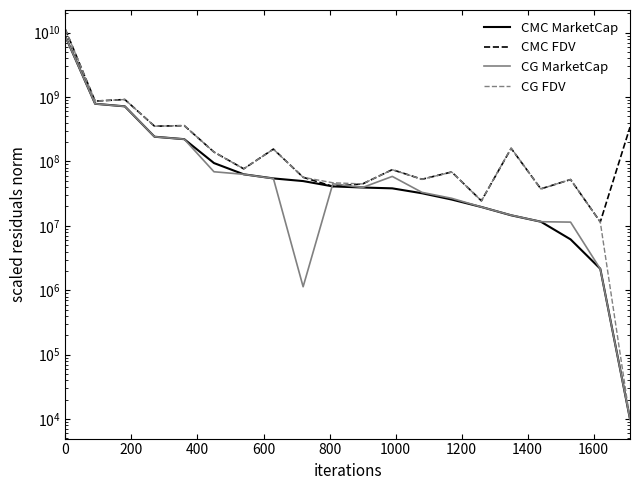

Where do CG FDV and CMC FDV first cross each other?

0 and 200